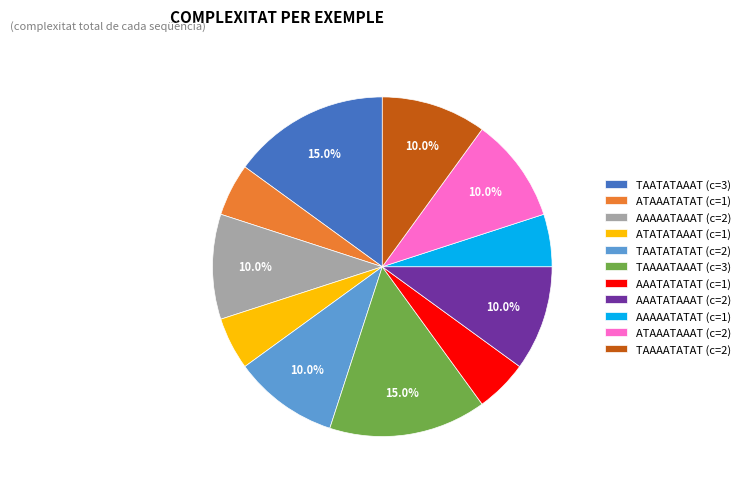

Is there any slice that represents more than half of the pie?

No